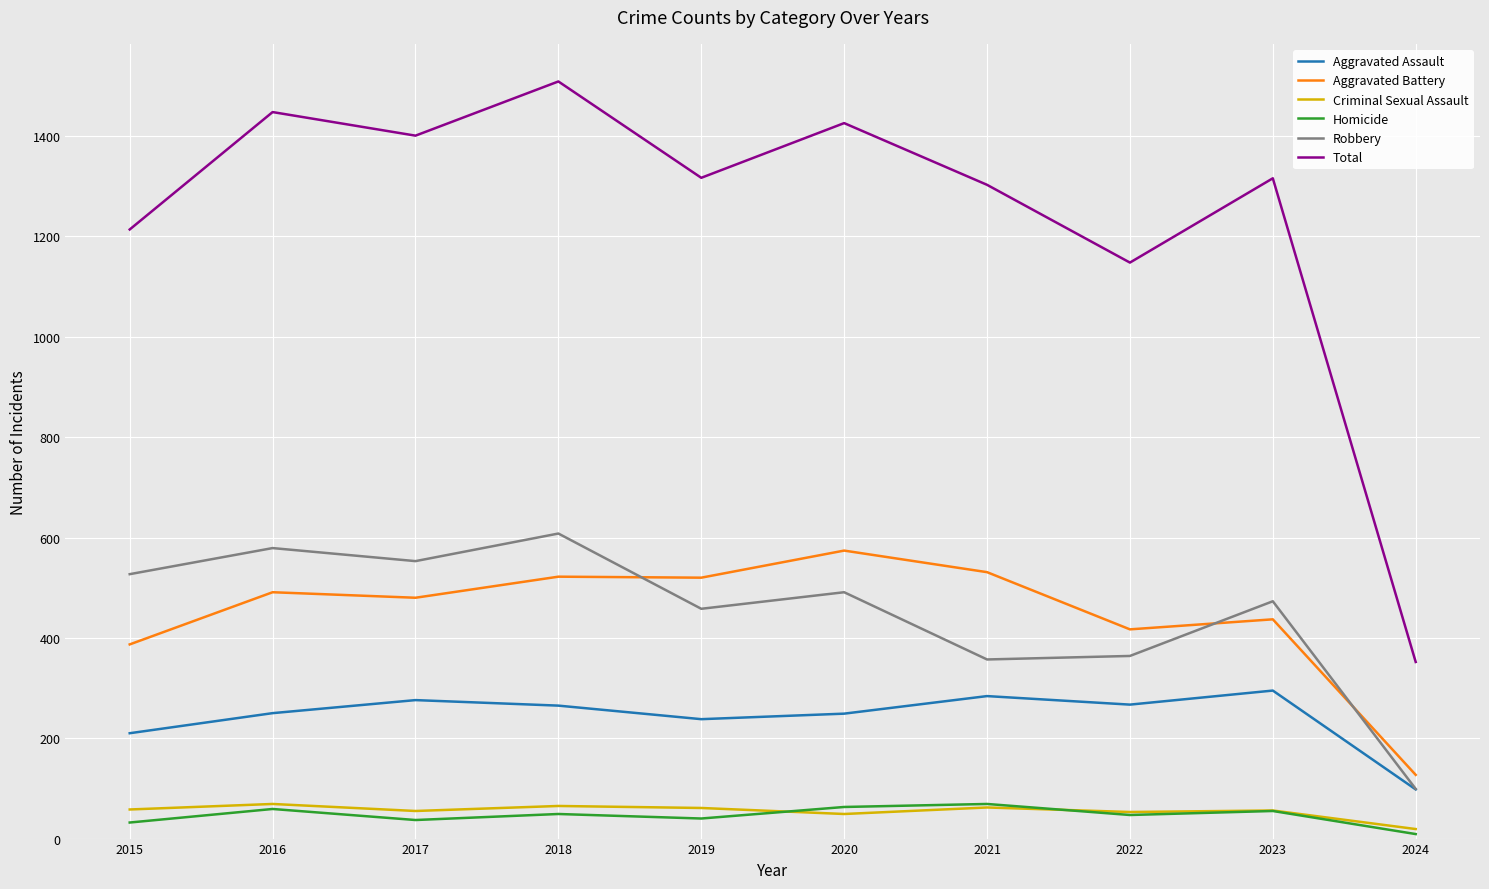

How many lines are shown in the chart?

6